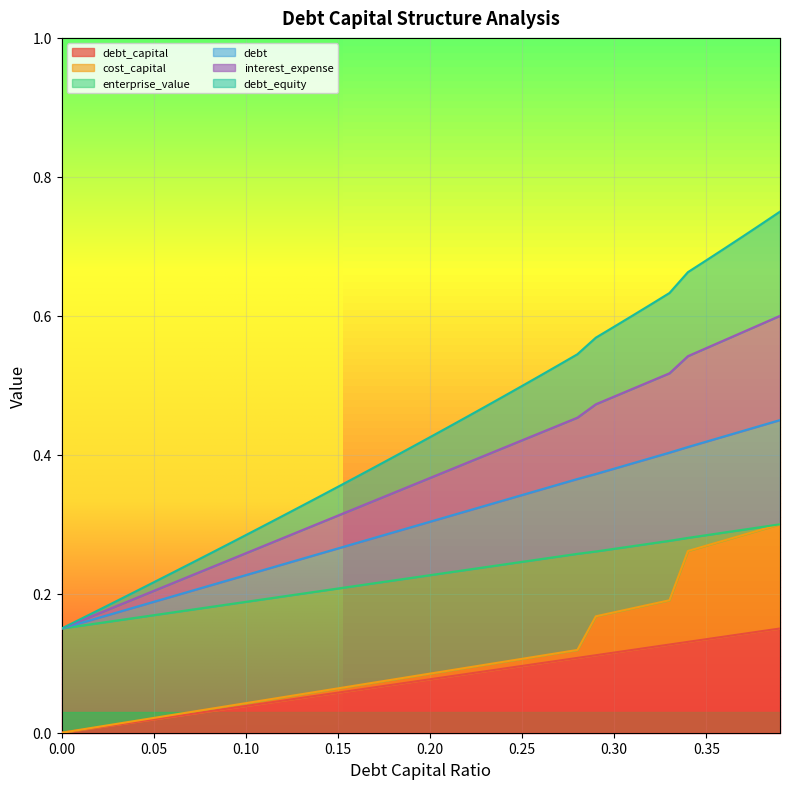

What is the maximum value for debt?

0.4